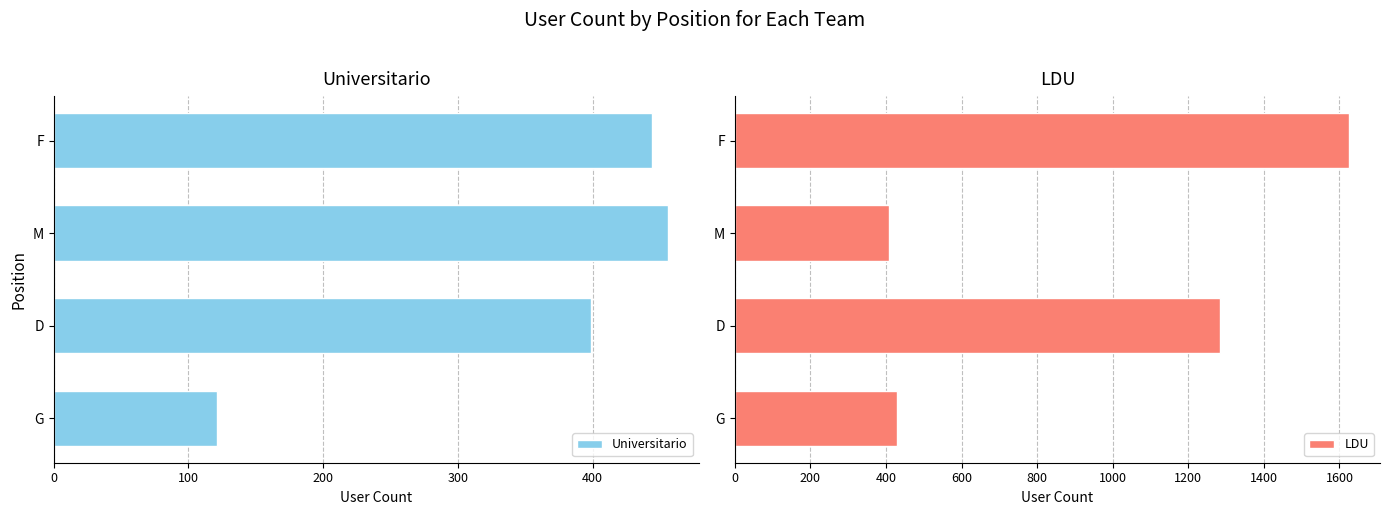

At which label does Universitario reach its peak?

M